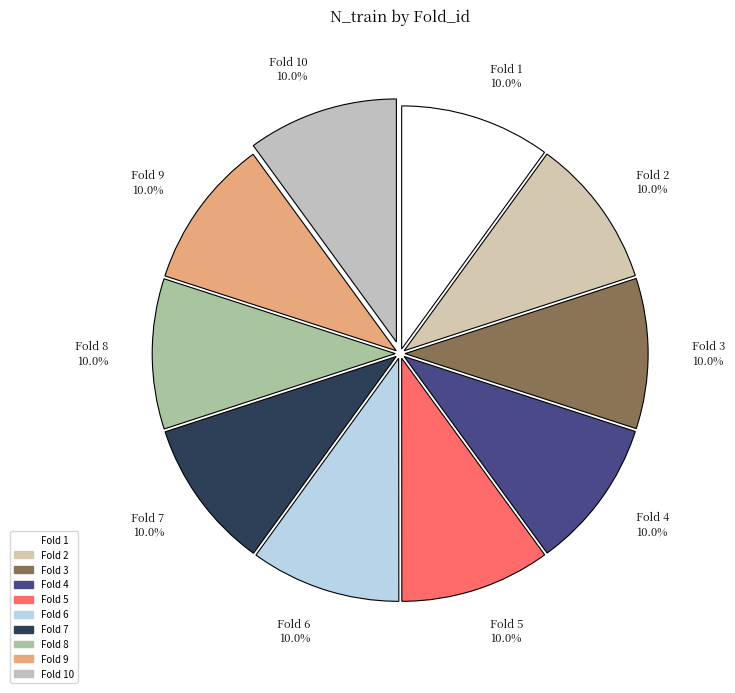

What percentage is NOT represented by Fold 5 10.0%?

90.0%